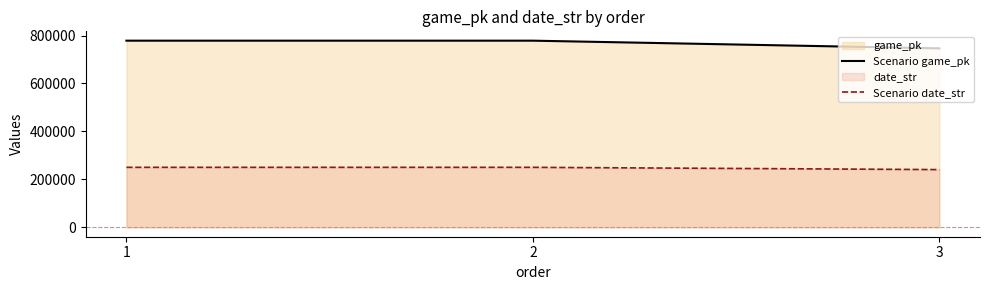

How many values in the date_str line series are below 250404?

1